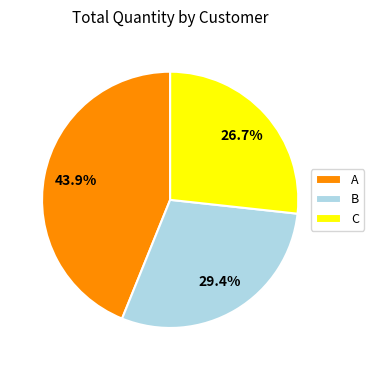

Is there any slice that represents more than half of the pie?

No